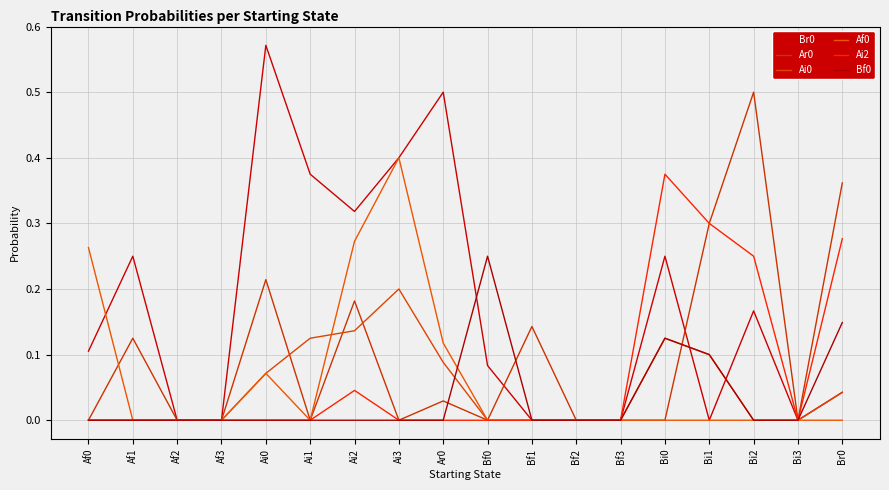

Between Af2 and Af3, which series saw the biggest shift?

Br0